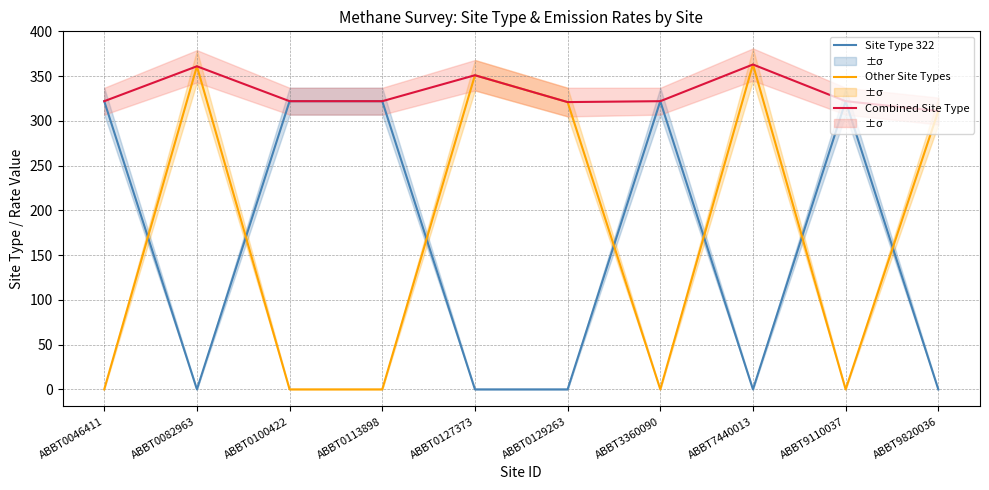

What are all the series names shown in the legend?

Site Type 322, Other Site Types, Combined Site Type